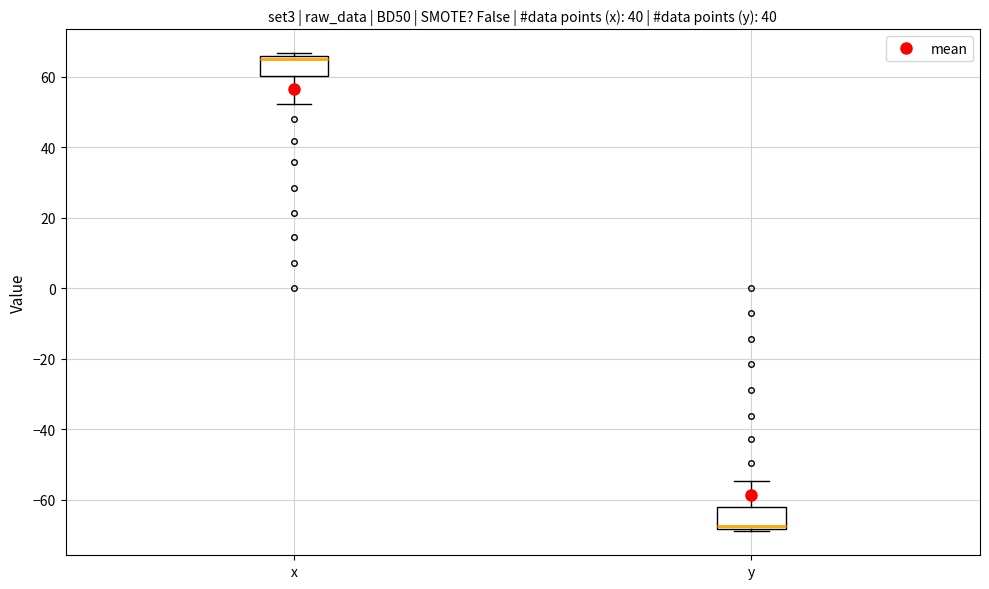

Where is the upper edge of the box for x on the y-axis? The values are not printed on the chart, so give them approximately, as read against the axis.

66